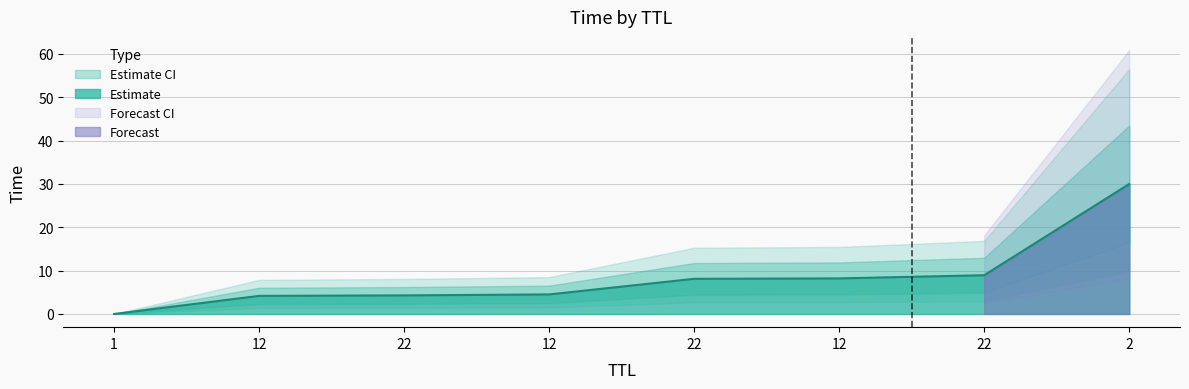

True or false: the data has more than 0 interior local peaks.

False